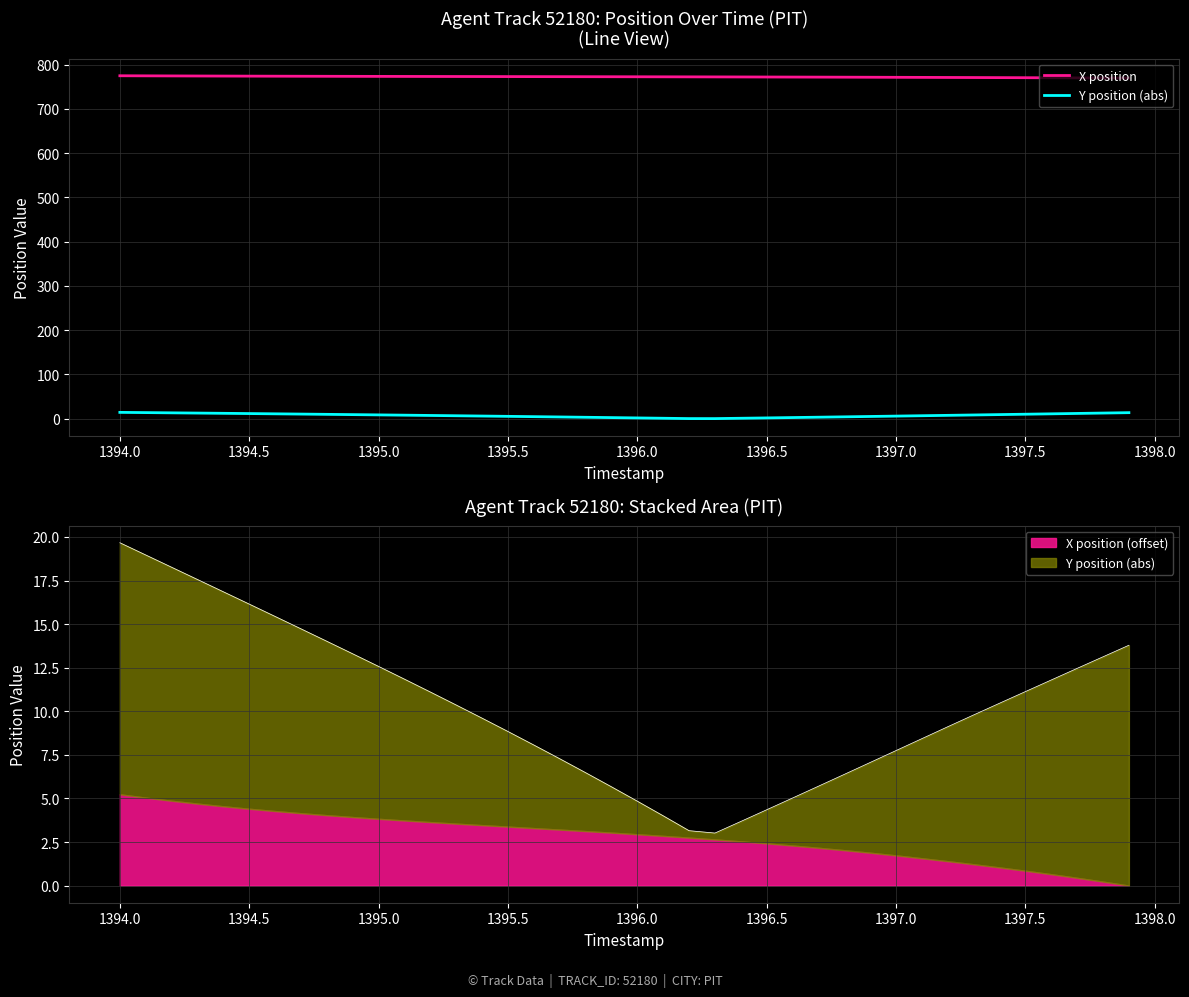

True or false: X position has more than 2 interior local peaks.

False